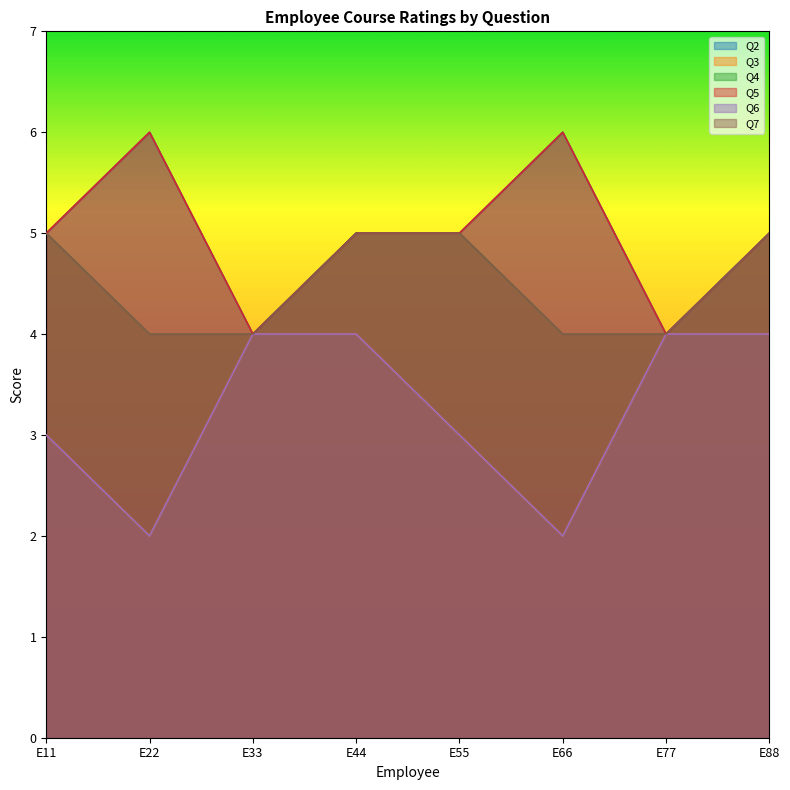

Which series has the largest total across all categories?

Q2